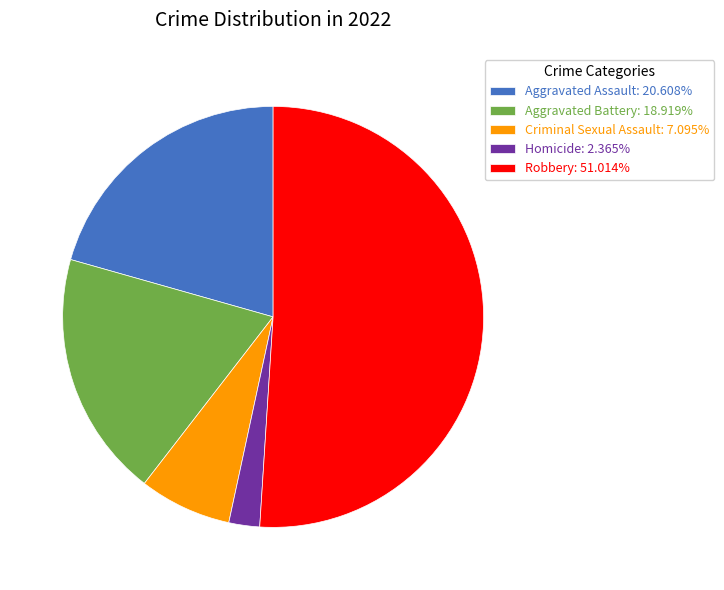

Combined, do Aggravated Assault: 20.608% and Aggravated Battery: 18.919% account for over 50%?

No